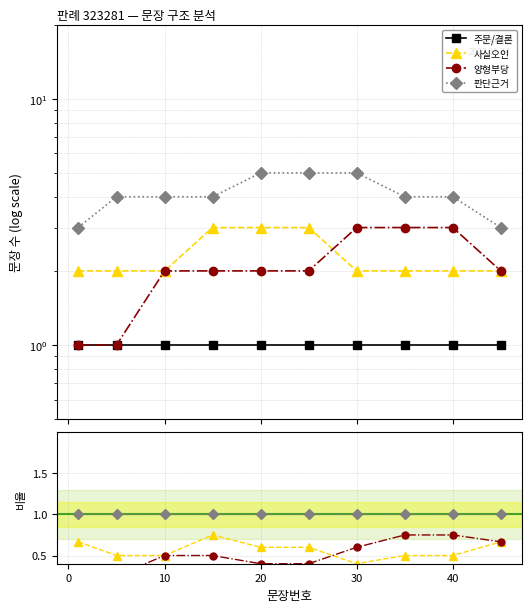

Which series changed the most between 0 and 10?

양형부당